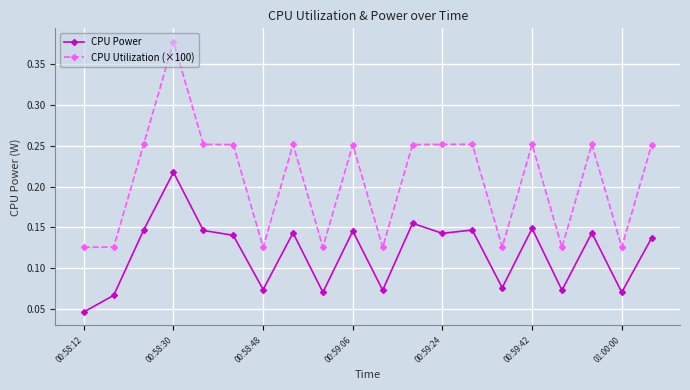

Rank the series by their average value, from lowest to highest.

CPU Power, CPU Utilization (×100)